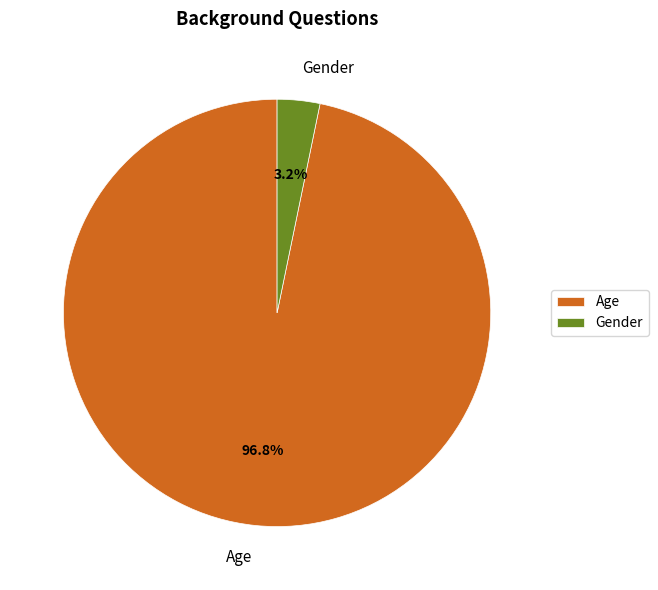

True or false: Gender accounts for 3% of the total.

True